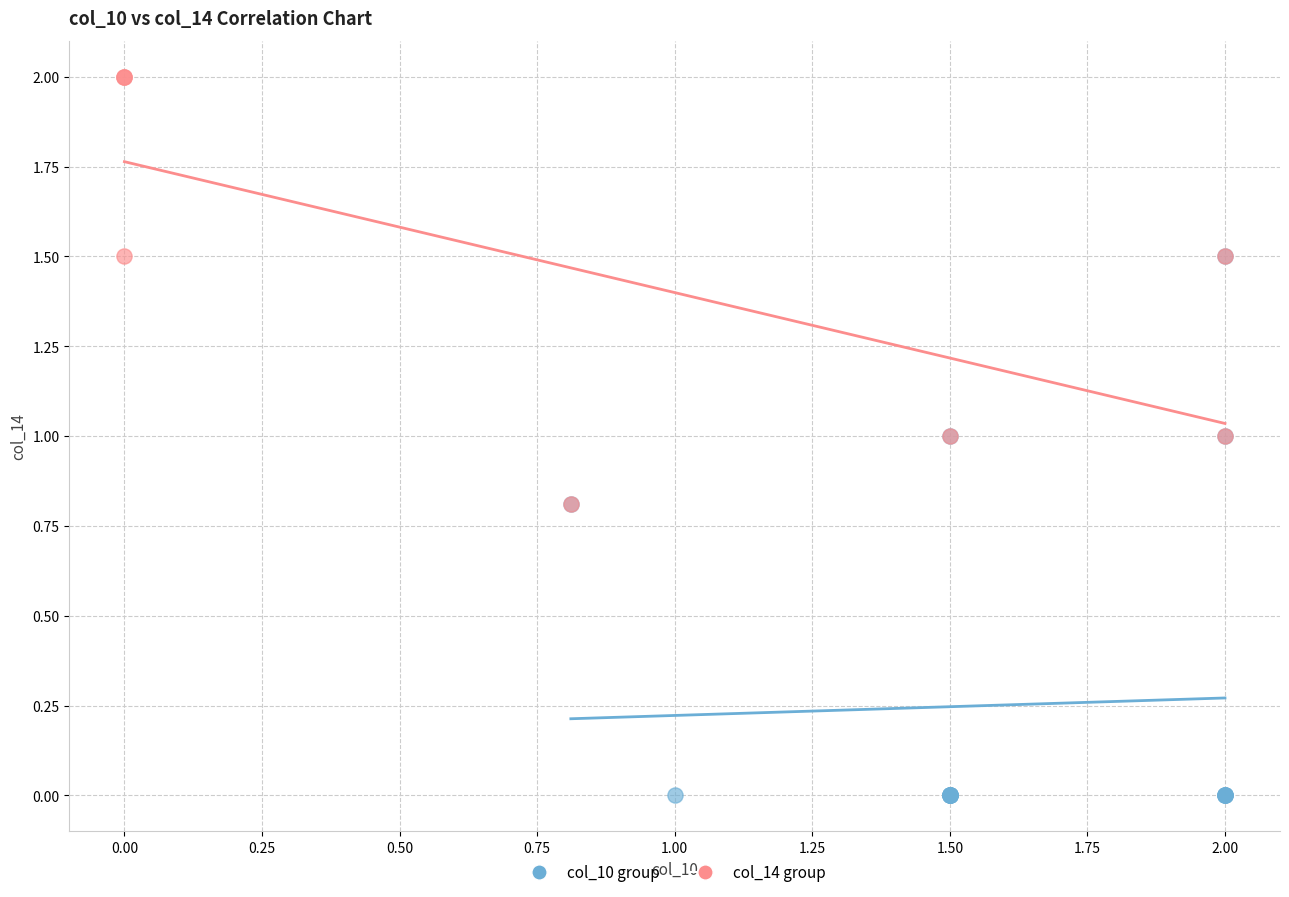

Which series contains the lowest Y value?

col_10 group